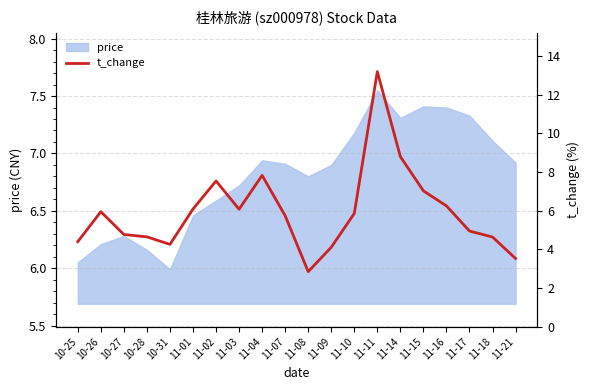

True or false: price has a value of 6.6 at 11-02.

True